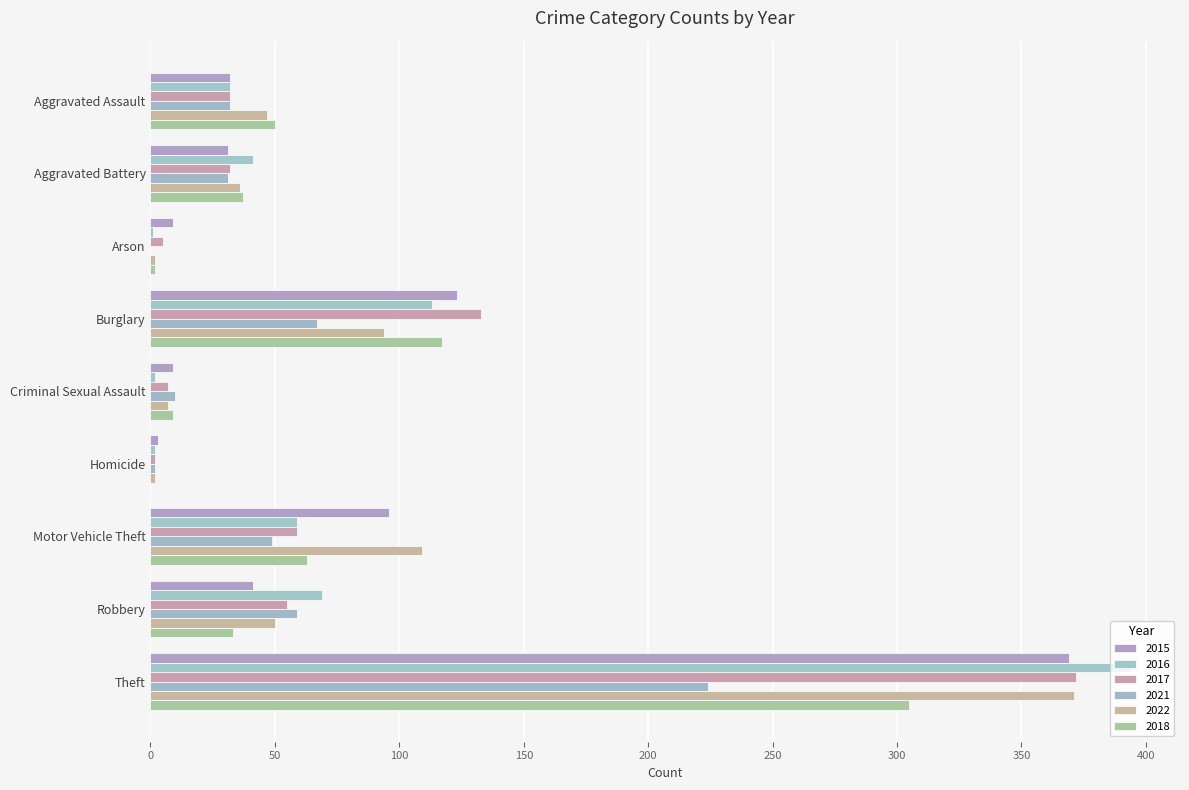

Where is 2016 nearest to the value 197?

Burglary